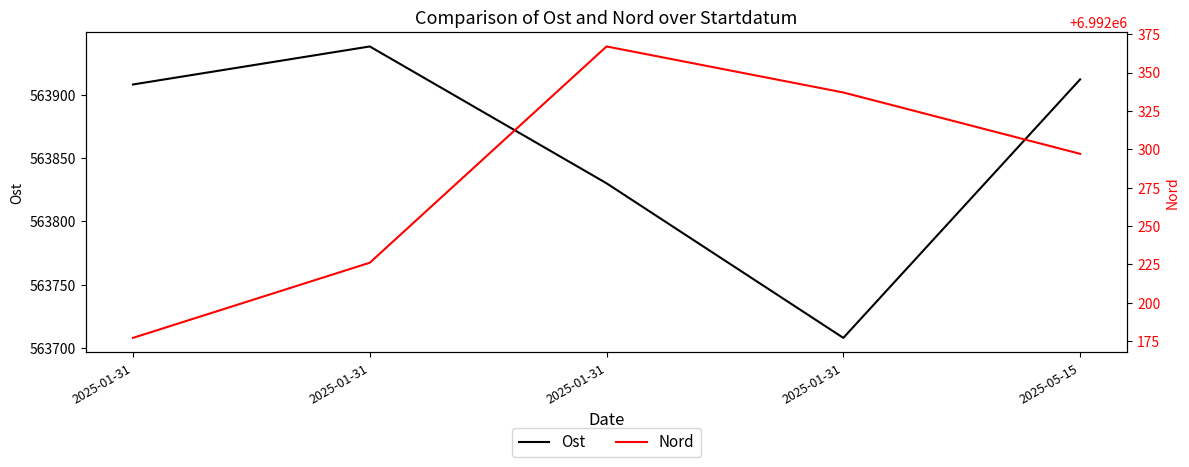

The Ost series shows 837517 at 2025-05-15. True or false?

False